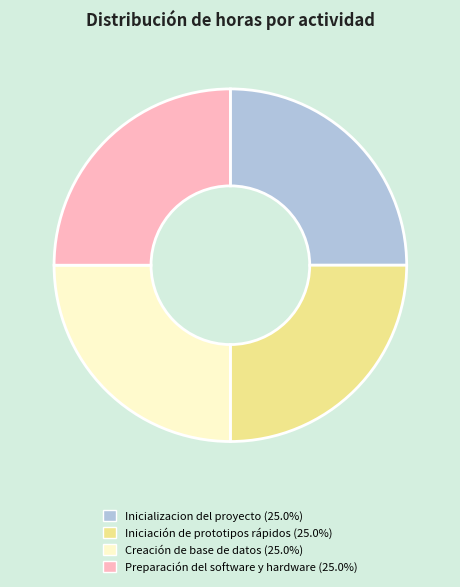

Does any single category account for the majority?

No